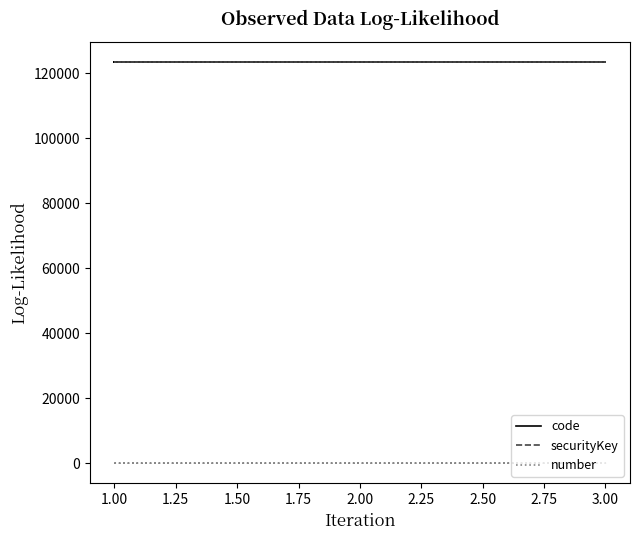

What is the difference between the highest and lowest values at 2.00?

123440